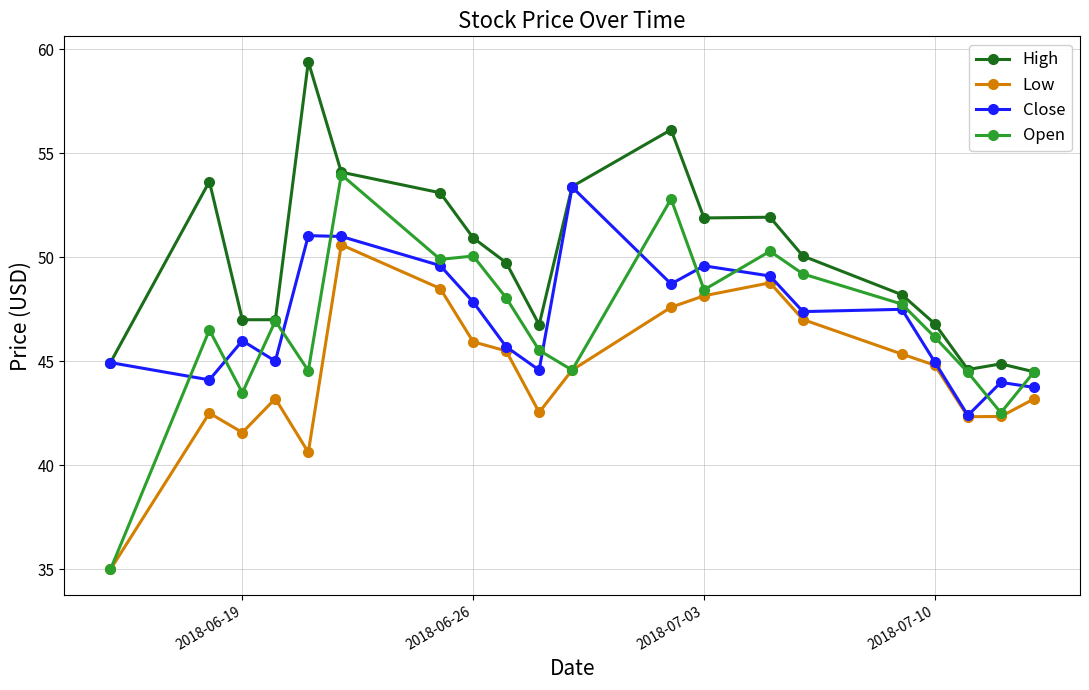

What is the value of the Open point at the 16th from the left?

47.8